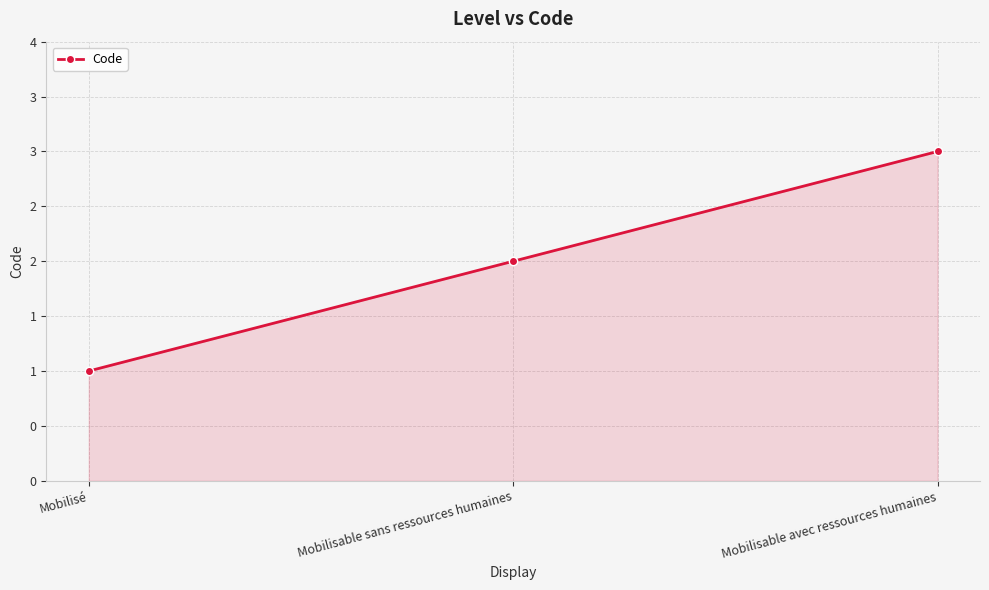

Reading left to right, list all the values displayed in this chart.

Mobilisé=1	Mobilisable sans ressources humaines=2	Mobilisable avec ressources humaines=3